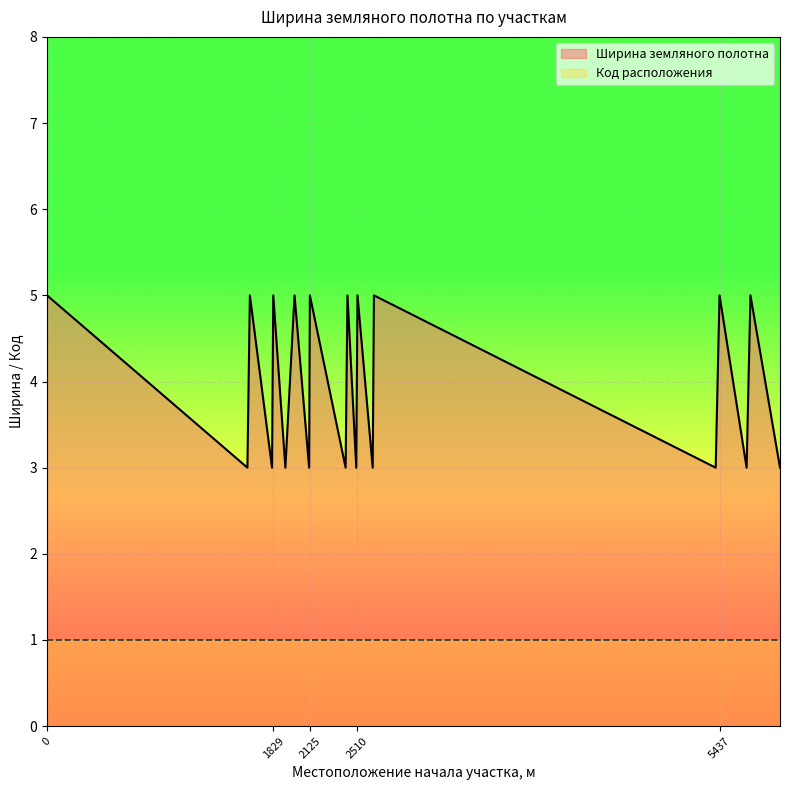

How many values are below 5?

10